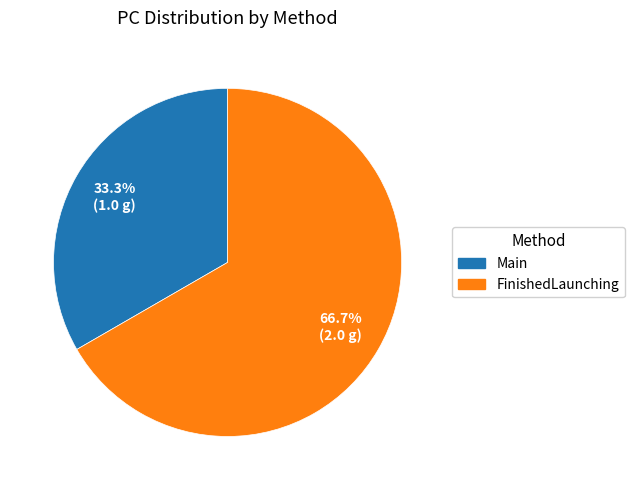

Which category has the biggest portion of the pie?

FinishedLaunching